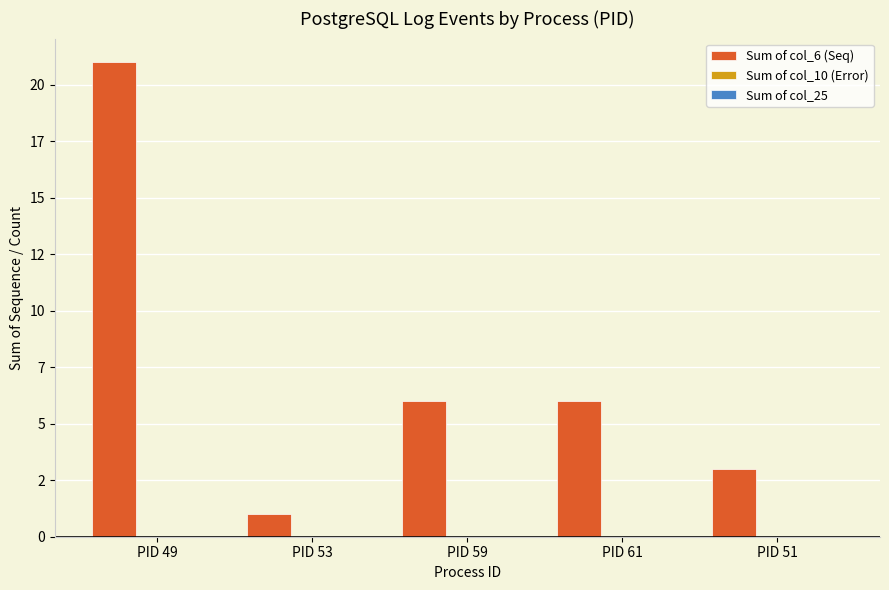

Are the bars horizontal?

No